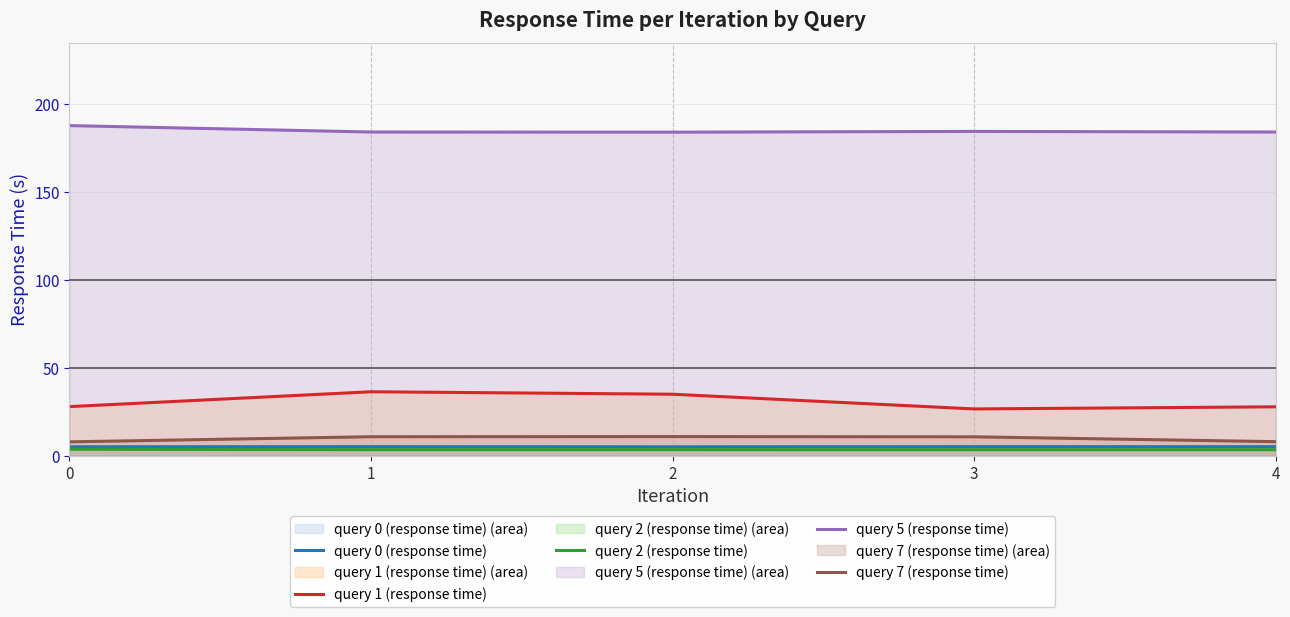

Reading right to left, transcribe all the data shown in this chart.

query 0 (response time): 5.0	5.0	4.9	5.0	5.0
query 1 (response time): 27.7	26.5	34.9	36.3	27.8
query 2 (response time): 3.3	3.3	3.3	3.3	3.6
query 5 (response time): 184.0	184.3	183.9	184.0	187.7
query 7 (response time): 7.9	10.6	10.8	10.7	7.8